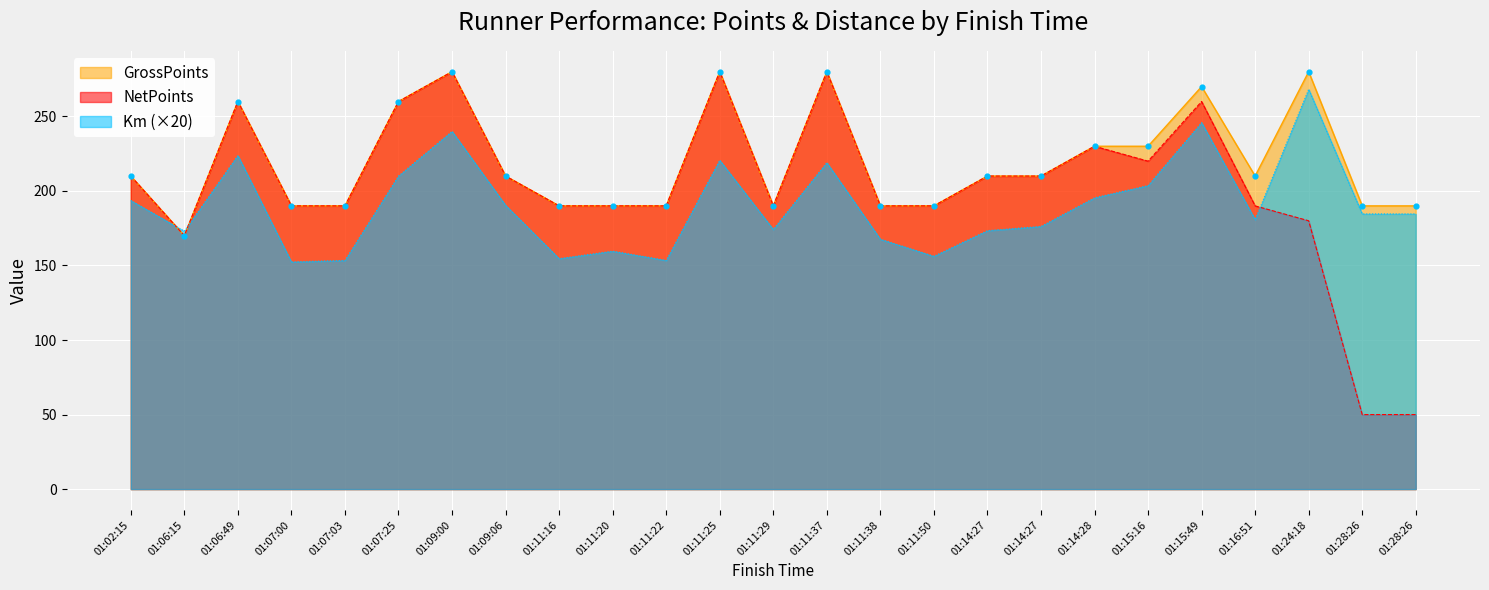

At how many categories does at least one series exceed 156?

25